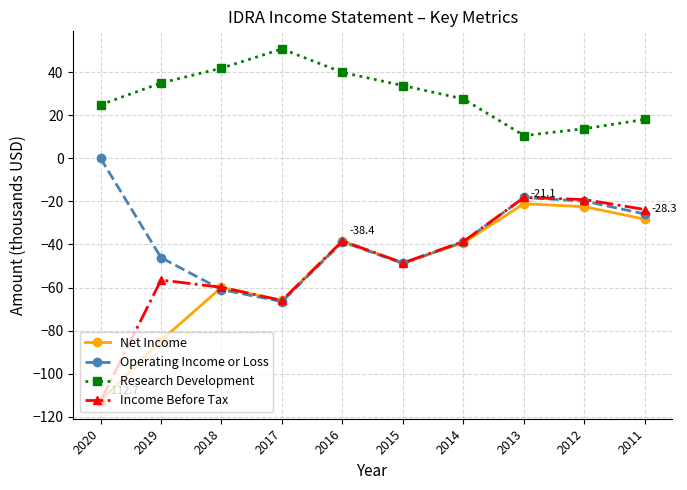

Which series has the largest total across all categories?

Research Development